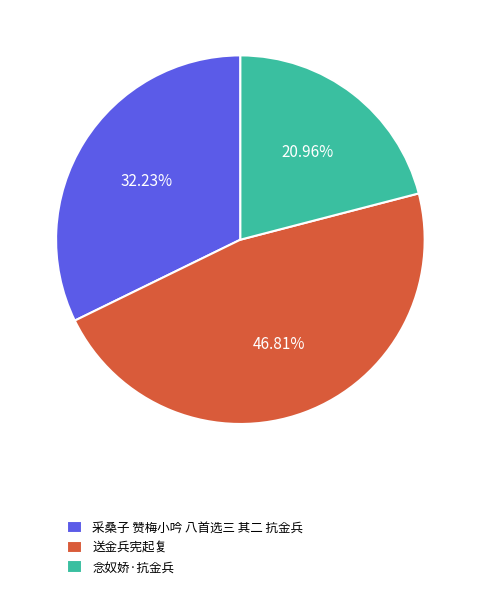

The 送金兵宪起复 slice represents 47% of the pie. True or false?

True